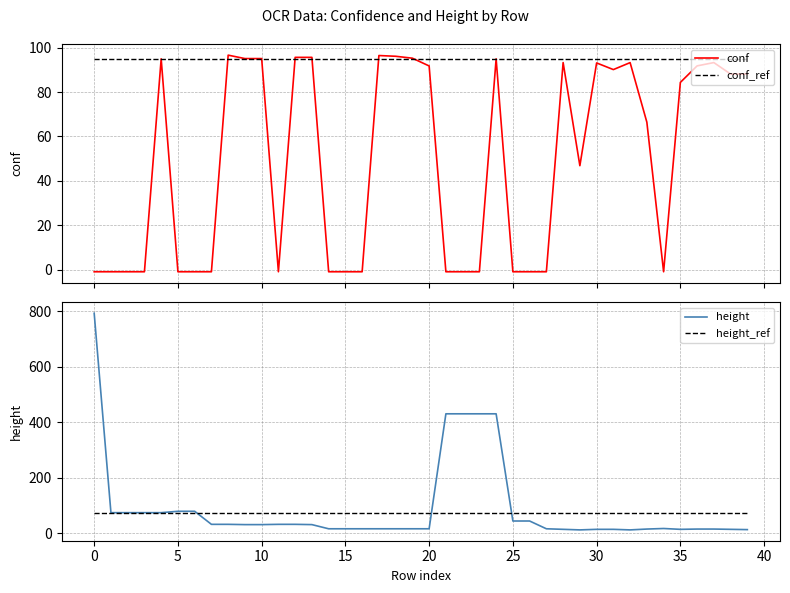

True or false: height_ref has a value of 23.8 at 16.

False